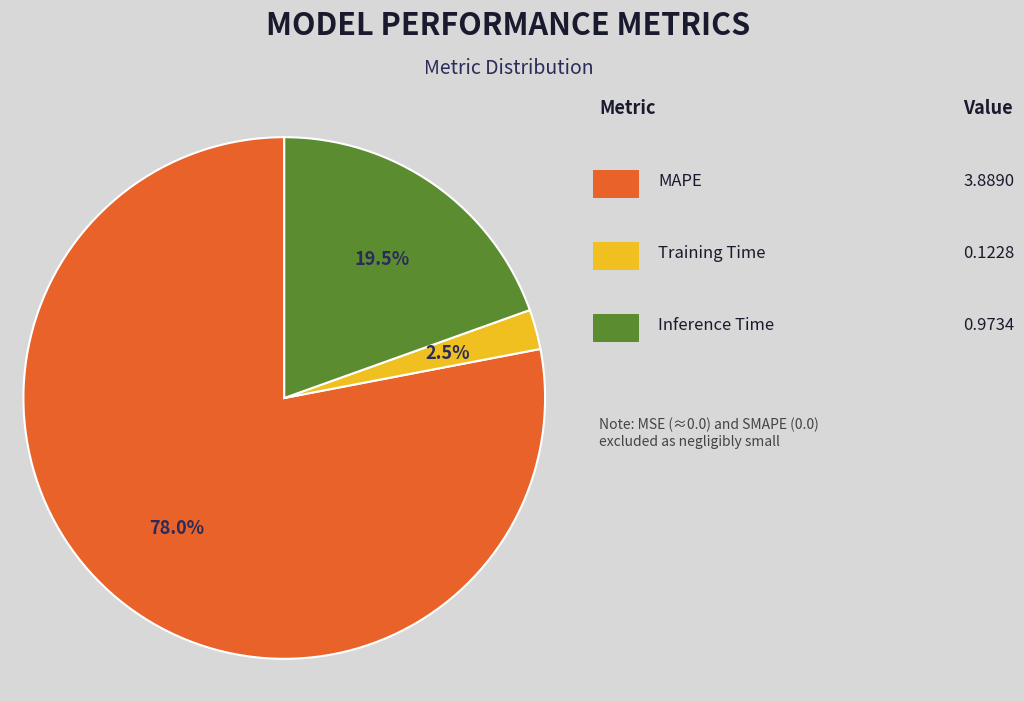

Is there any slice that represents more than half of the pie?

Yes